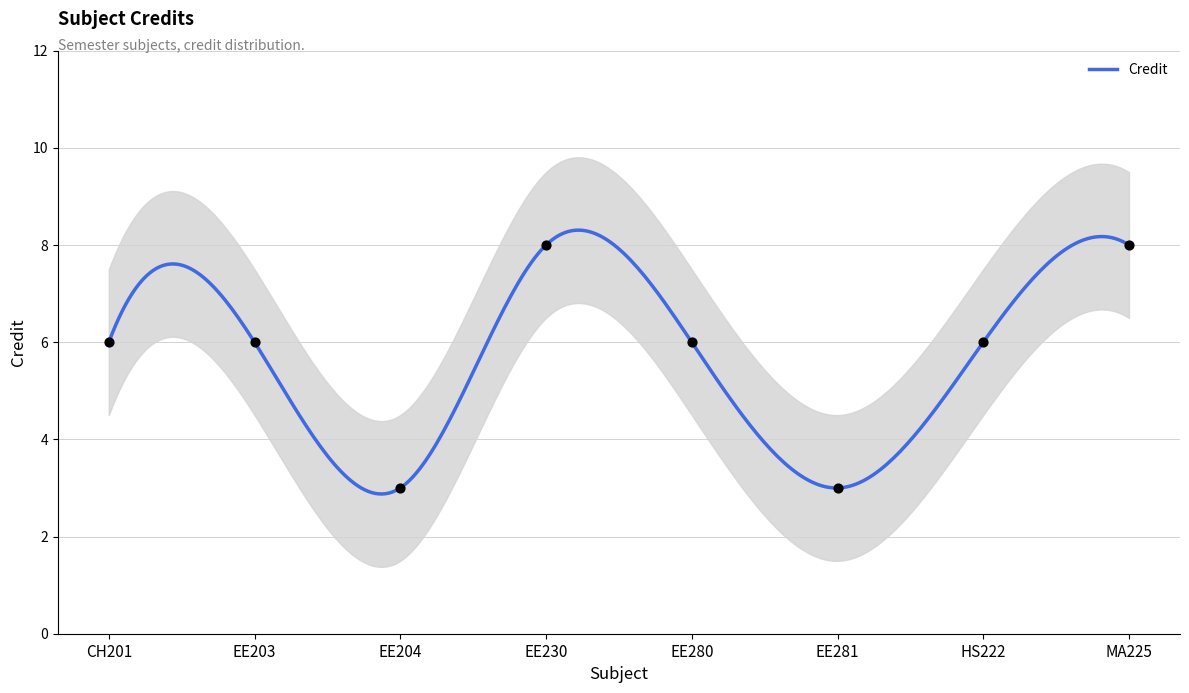

Which has a higher value, EE203 or EE281?

EE203